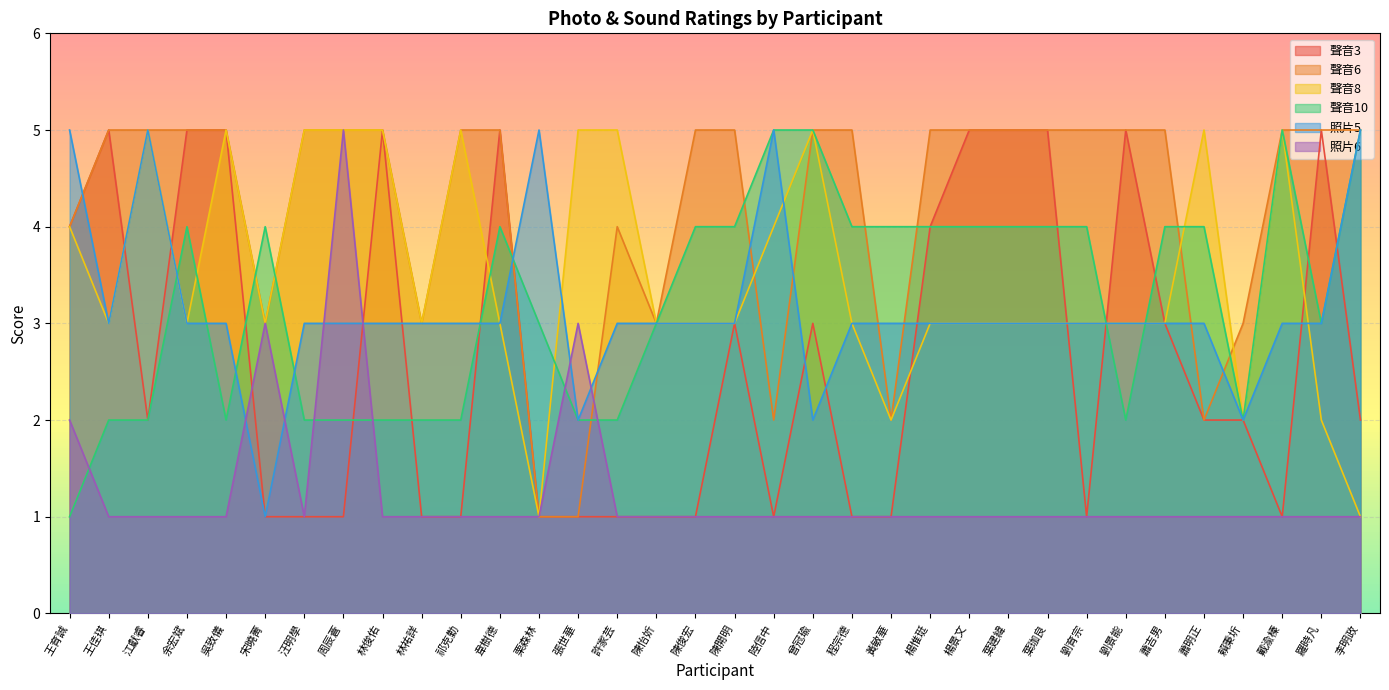

Which has a higher value, 楊景文 or 王育誠?

楊景文